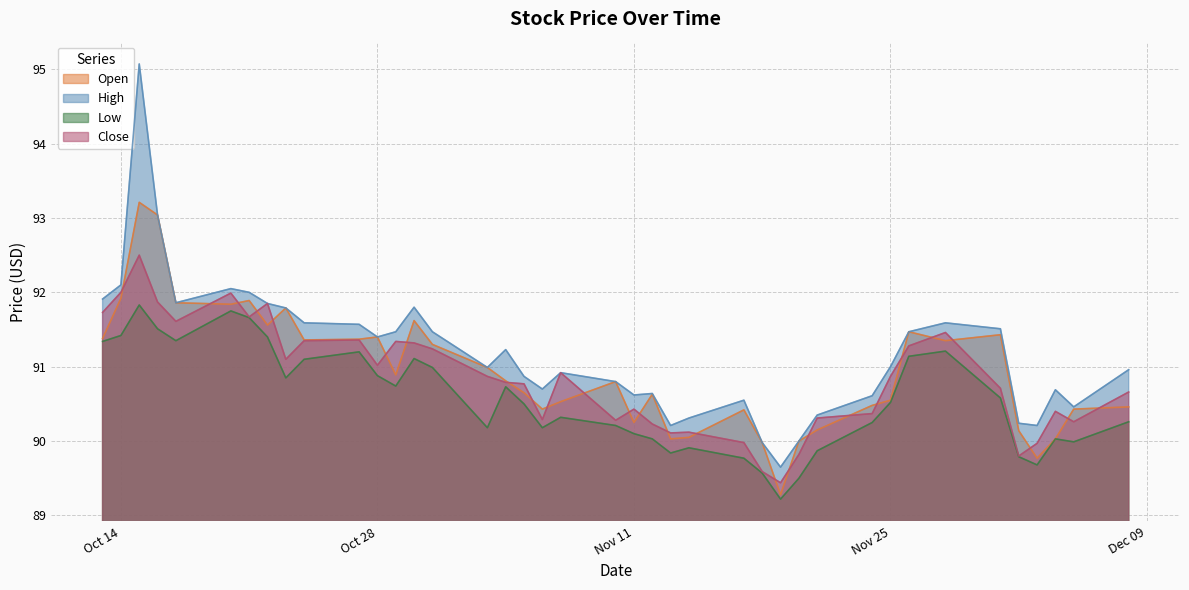

List the series in order of their peak value, highest first.

High, Open, Close, Low